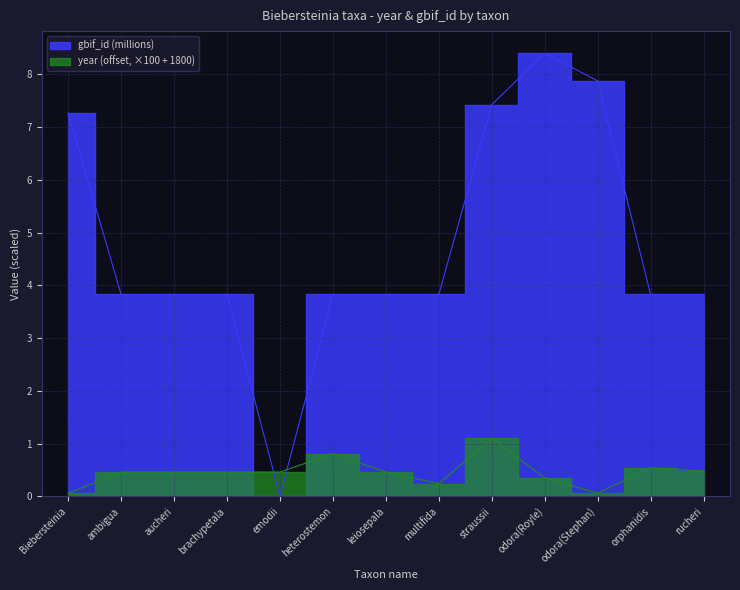

True or false: year has a value of 0.8 at orphanidis.

False